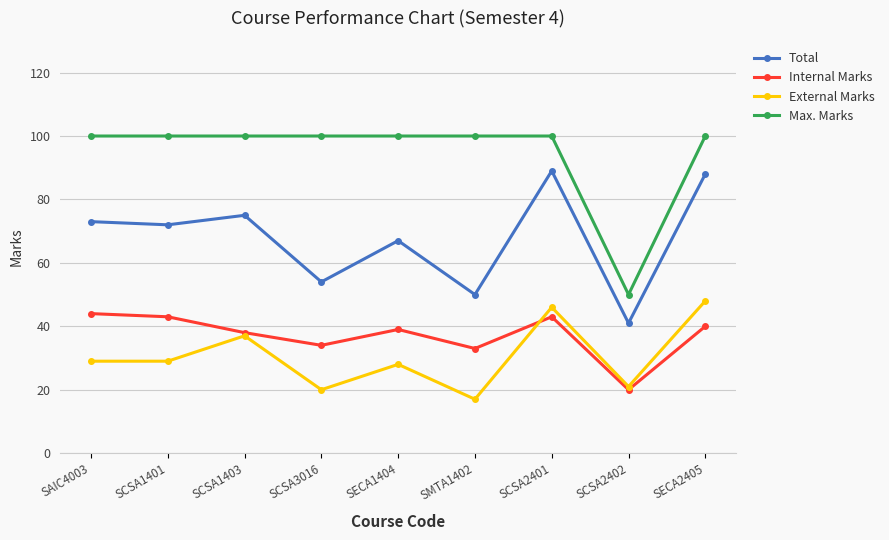

Which series has the largest range (max minus min)?

Max. Marks